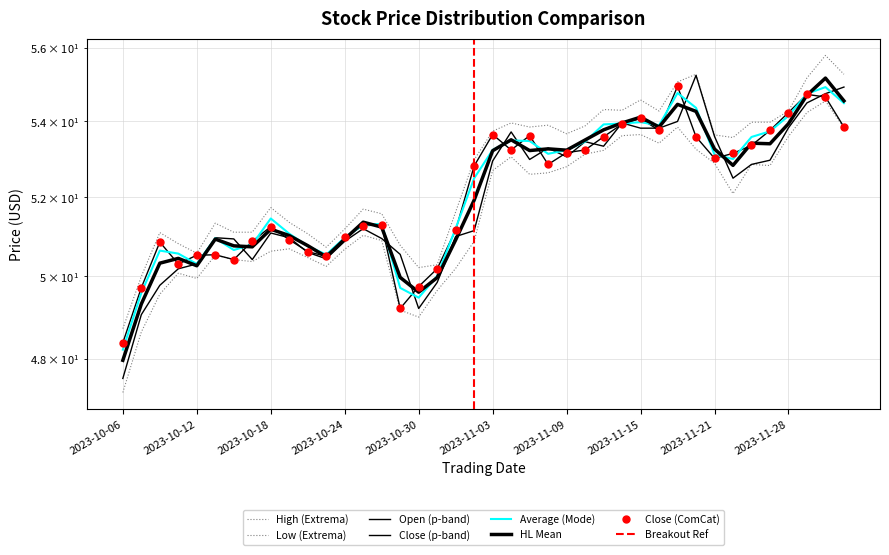

Does the chart have visible grid lines?

Yes